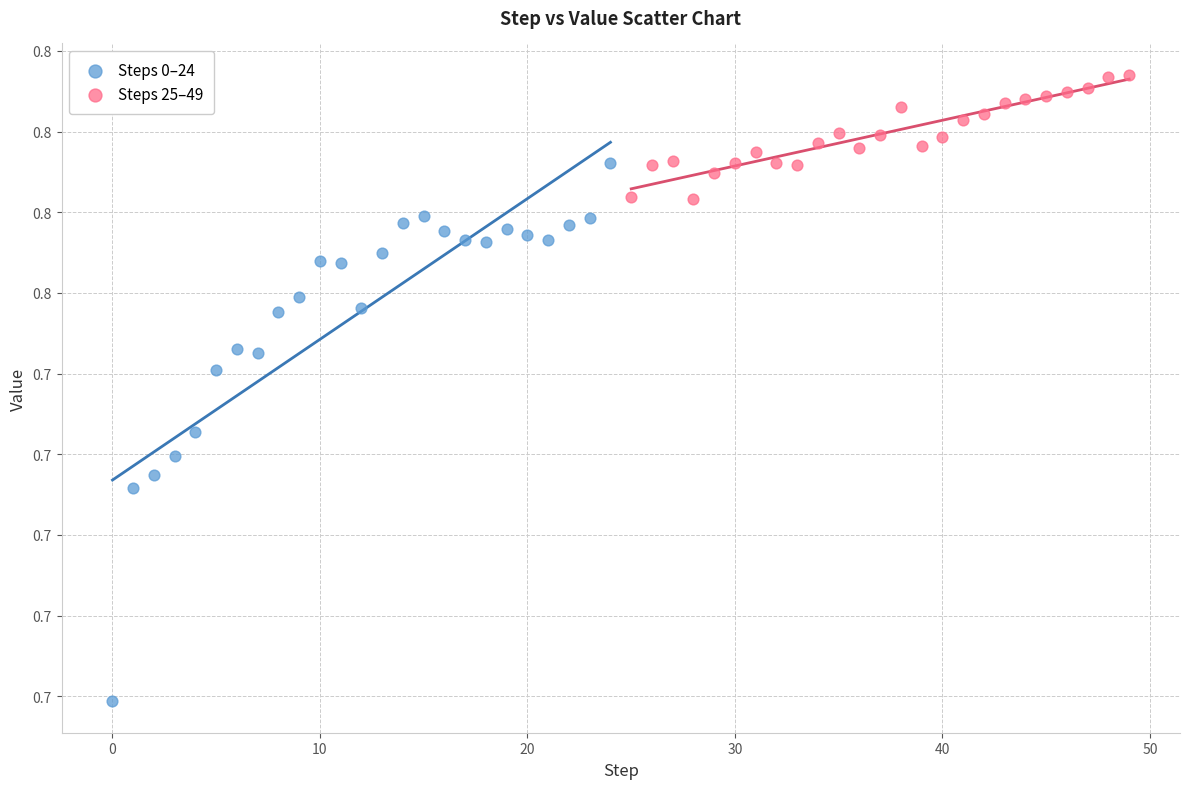

What are all the series names shown in the legend?

Steps 0–24, Steps 25–49